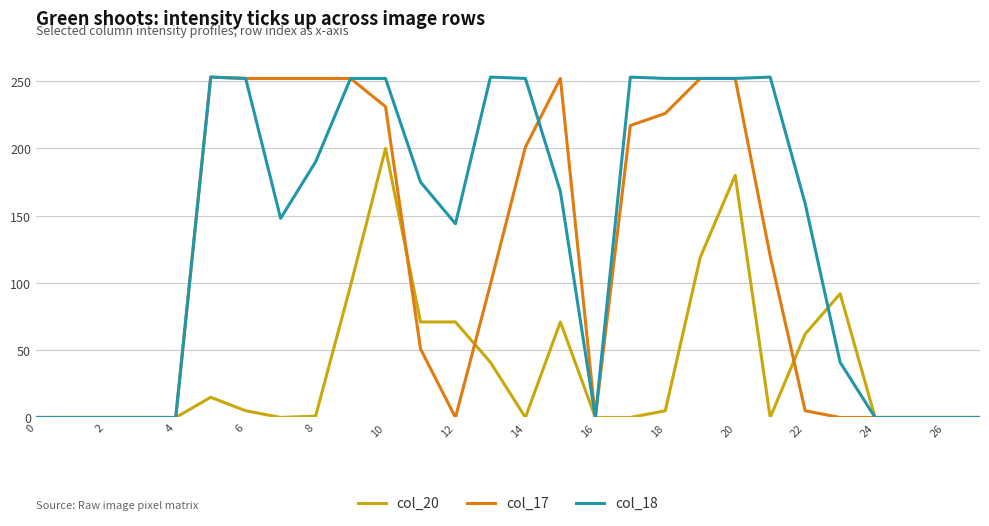

List the series in order of their overall mean, lowest first.

col_20, col_17, col_18